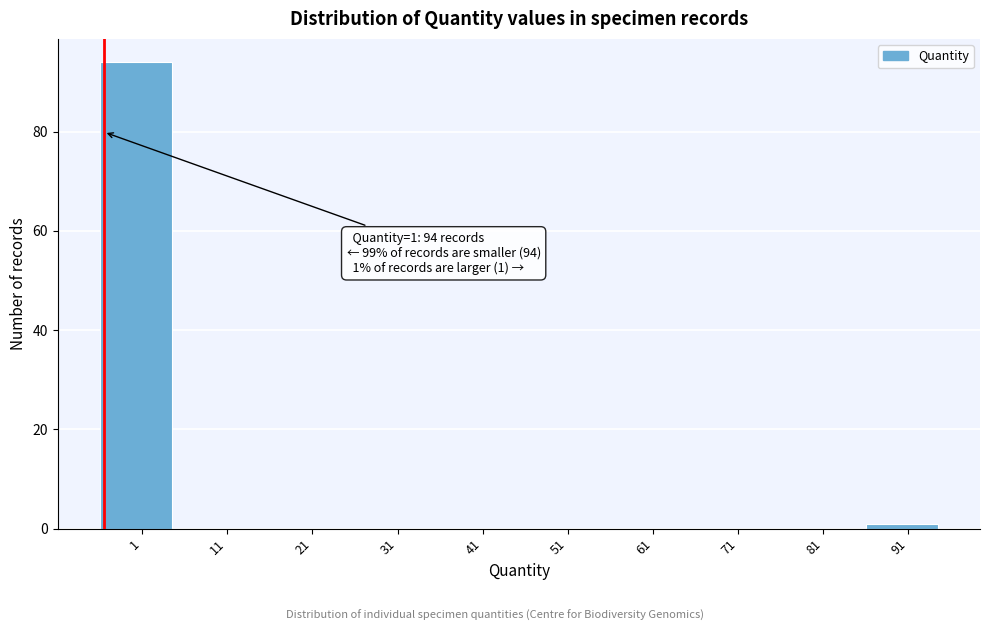

Reading left to right, extract all data points from this chart.

1=94	11=0	21=0	31=0	41=0	51=0	61=0	71=0	81=0	91=1